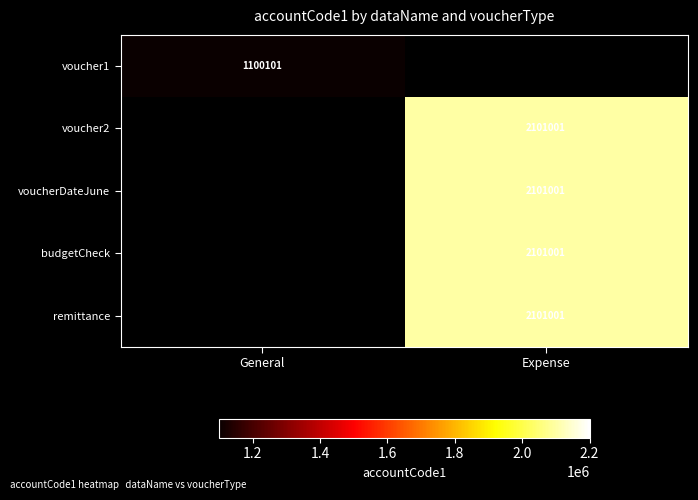

The voucher2 series shows 2101001 at Expense. True or false?

True